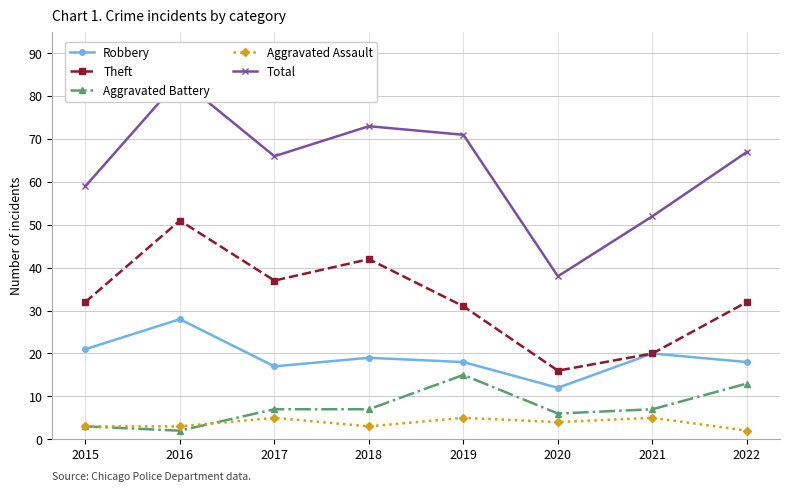

What is the sum of all Robbery values?

153